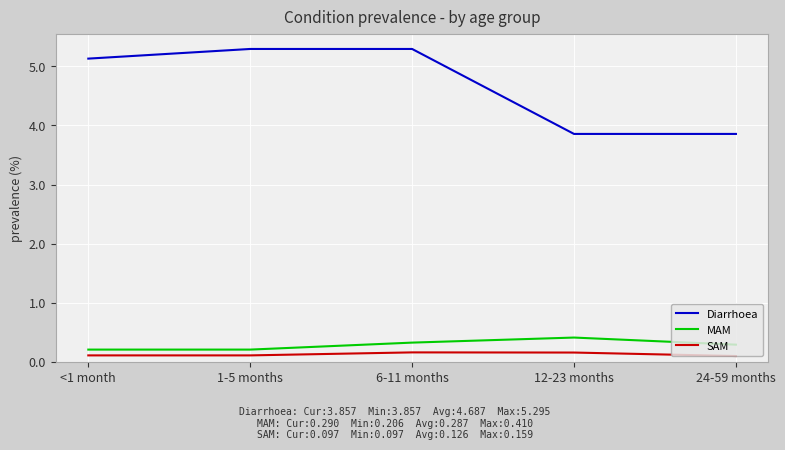

Which series changed the most between 6-11 months and 12-23 months?

Diarrhoea